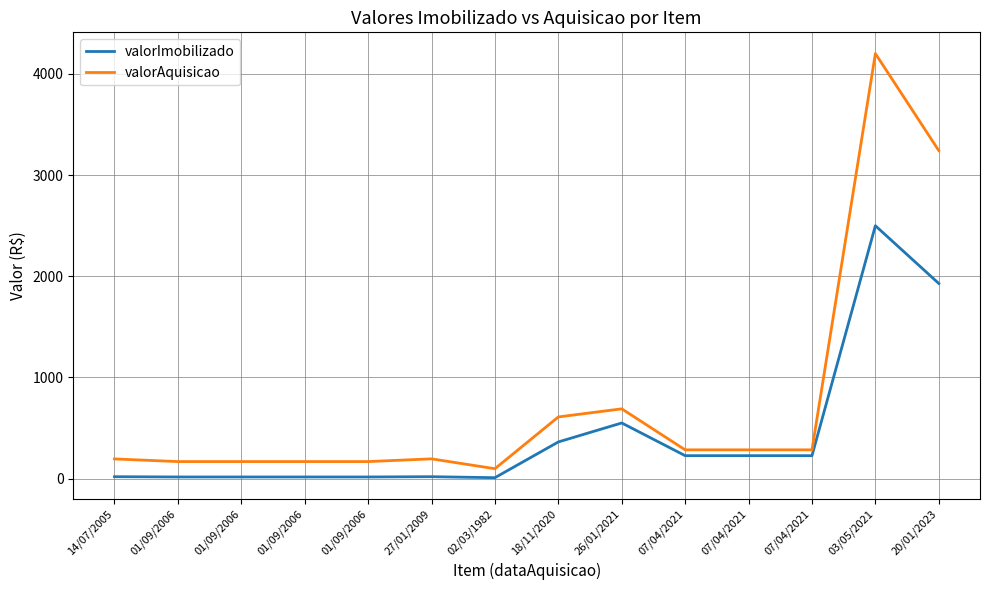

At which category is the sum across all series the highest?

03/05/2021